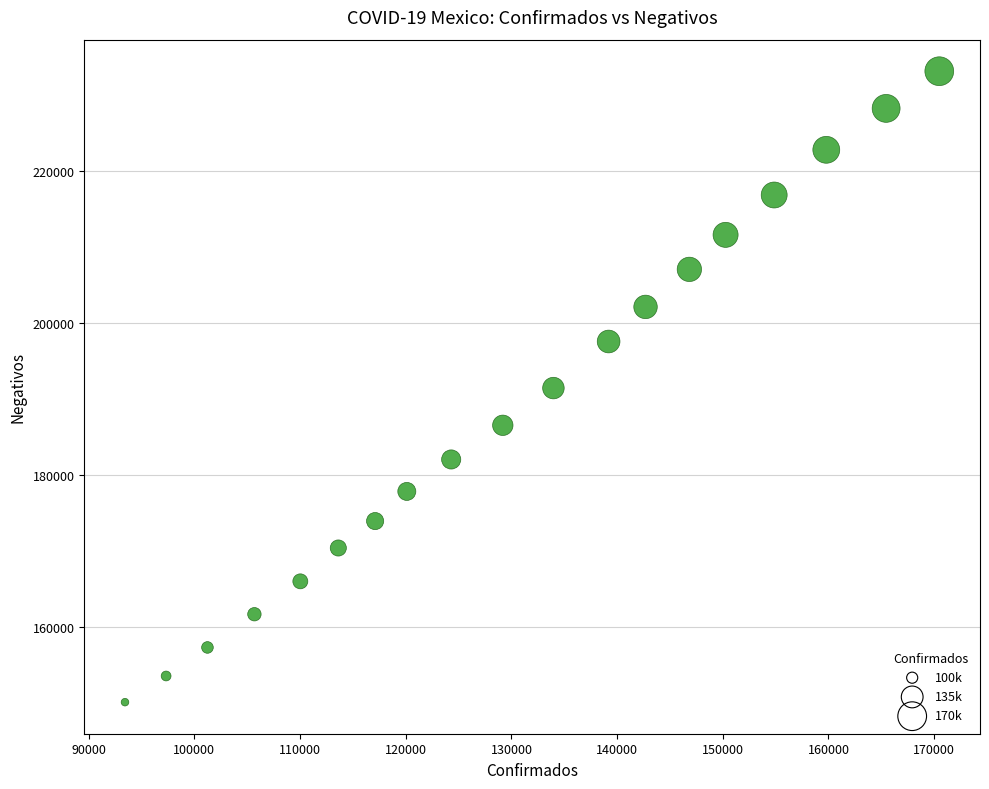

What is the range of Y values (max minus min)?

82980